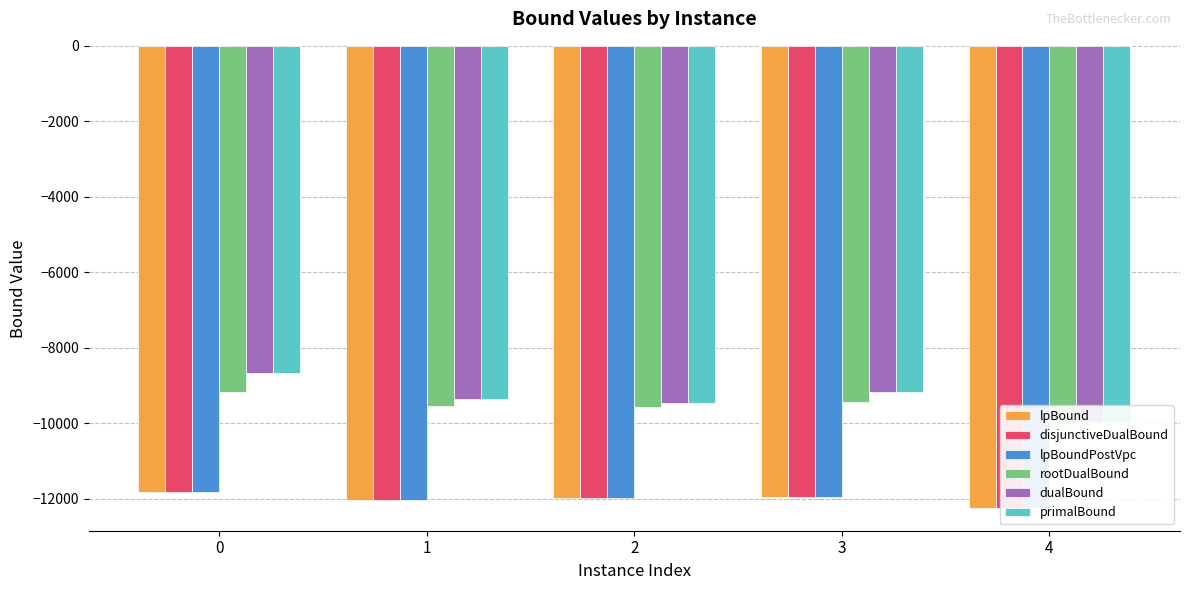

What is the difference between the maximum and minimum values in the primalBound series?

1295.2